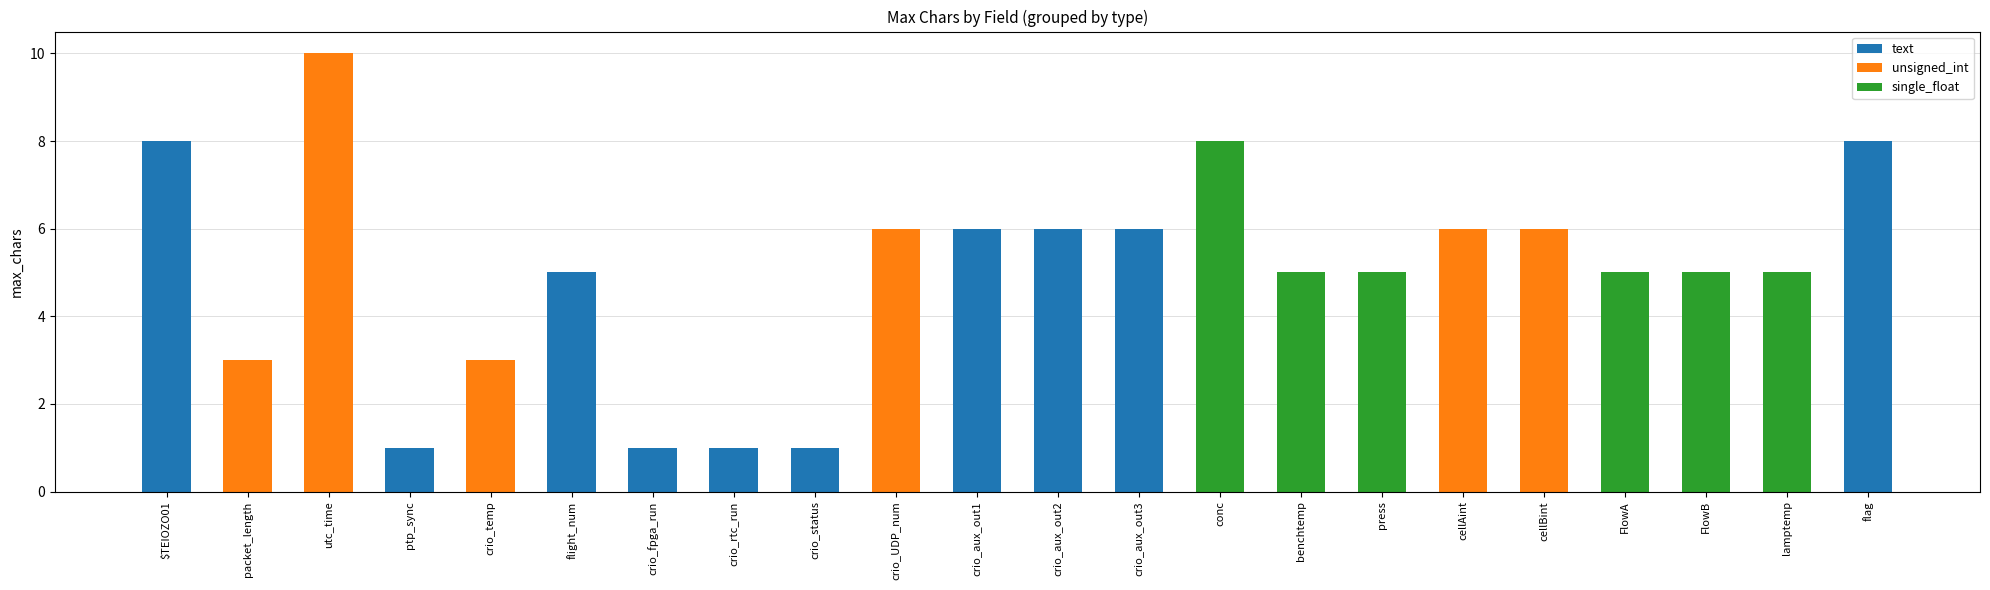

Count the values in the range 3 to 6.

14